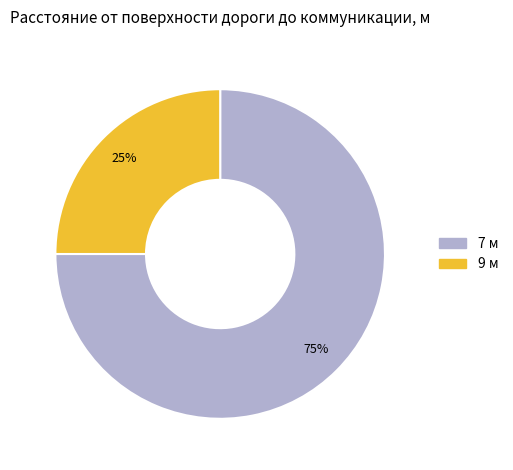

Does any single category account for the majority?

Yes